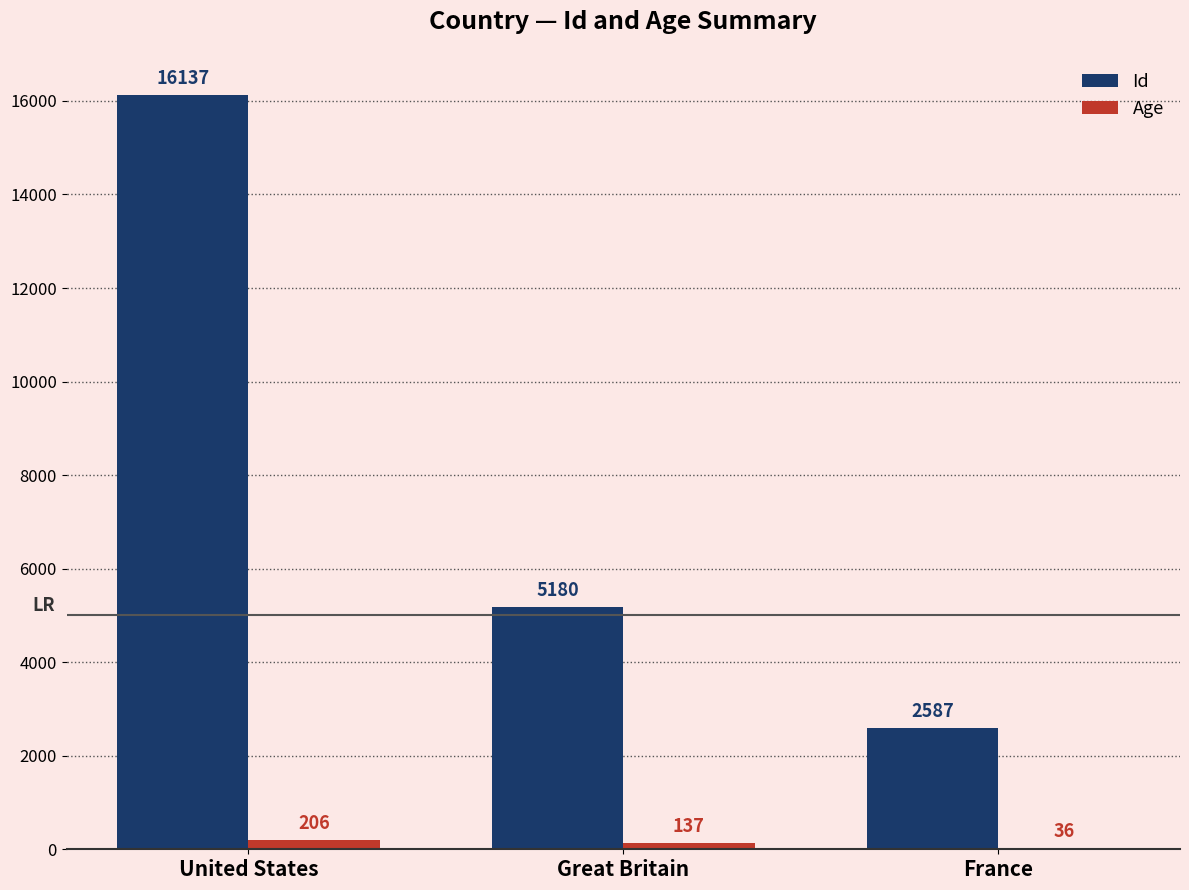

At which category is the sum across all series the highest?

United States